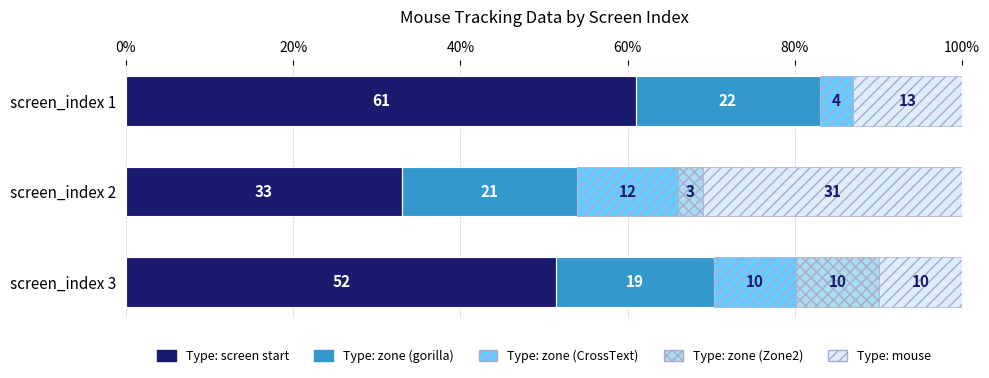

What is the approximate value of Type: screen start at screen_index 2?

33.0